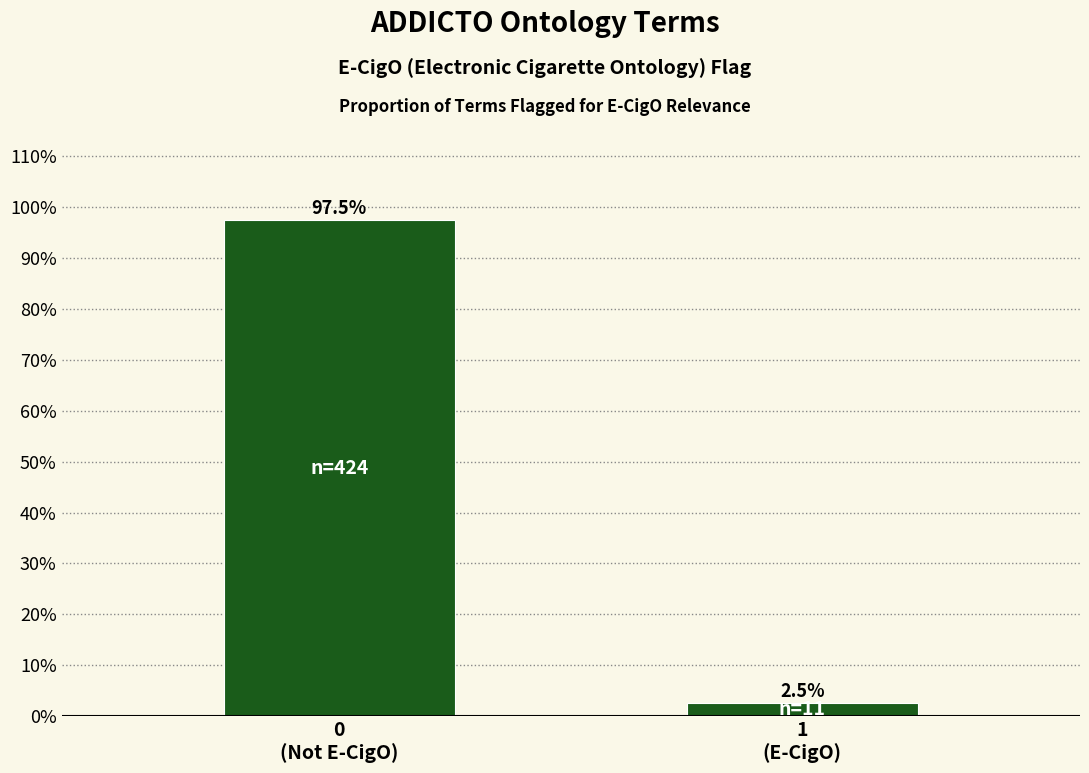

Reading right to left, extract all data points from this chart.

2.5	97.5